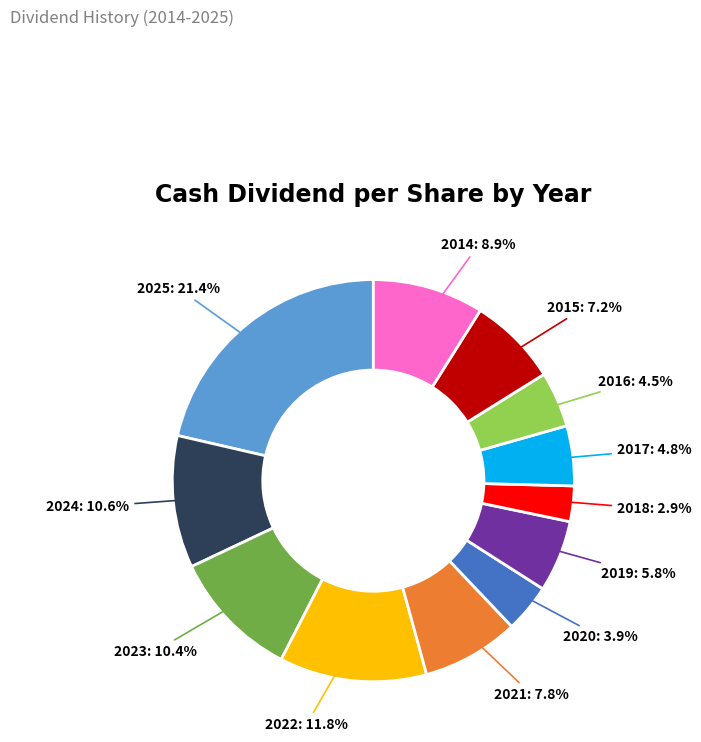

To the nearest percent, what percentage of the pie is 2024?

11%